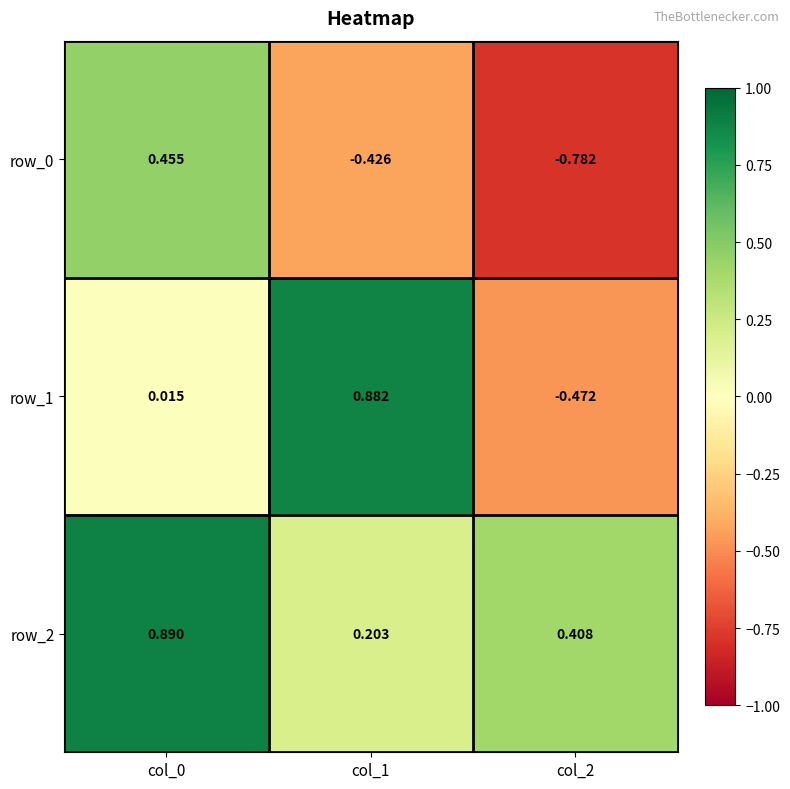

Is the value of row_2 at col_0 greater than the value of row_1 at col_1?

Yes